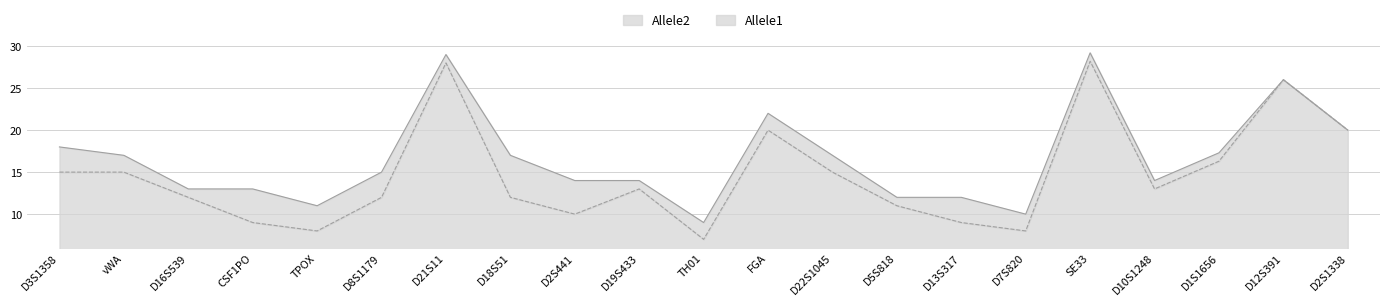

What are all the series names shown in the legend?

Allele2, Allele1